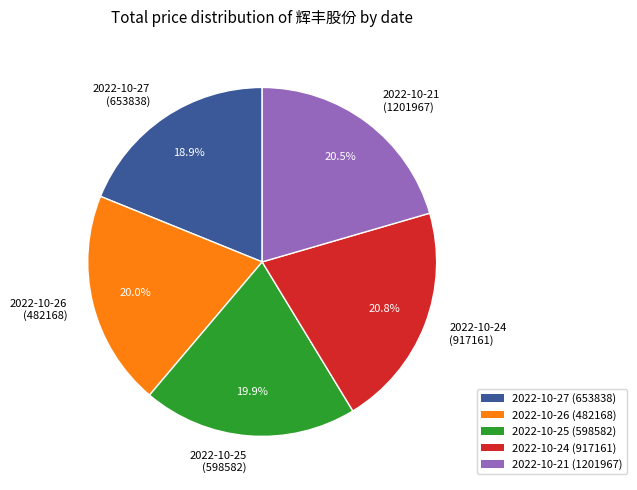

Which has a higher value, 2022-10-27 (653838) or 2022-10-21 (1201967)?

2022-10-21 (1201967)